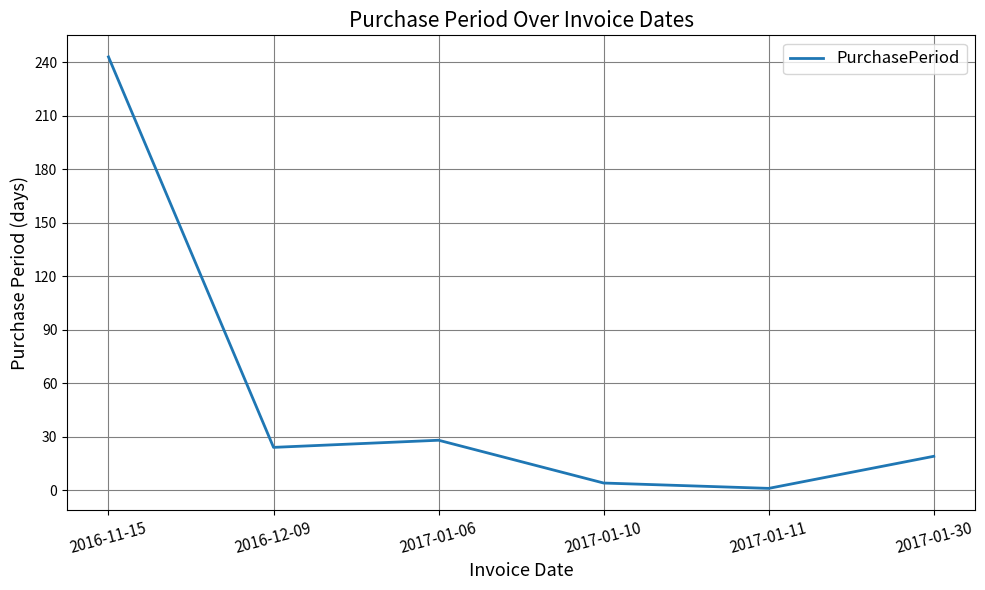

At which label is the value closest to 122?

2017-01-06